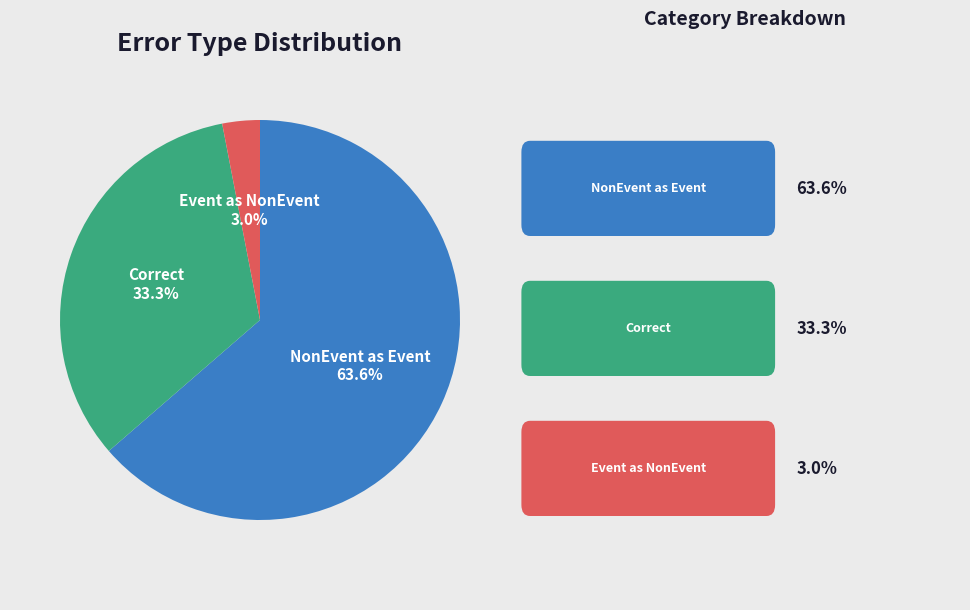

Is there a majority slice in this chart?

Yes